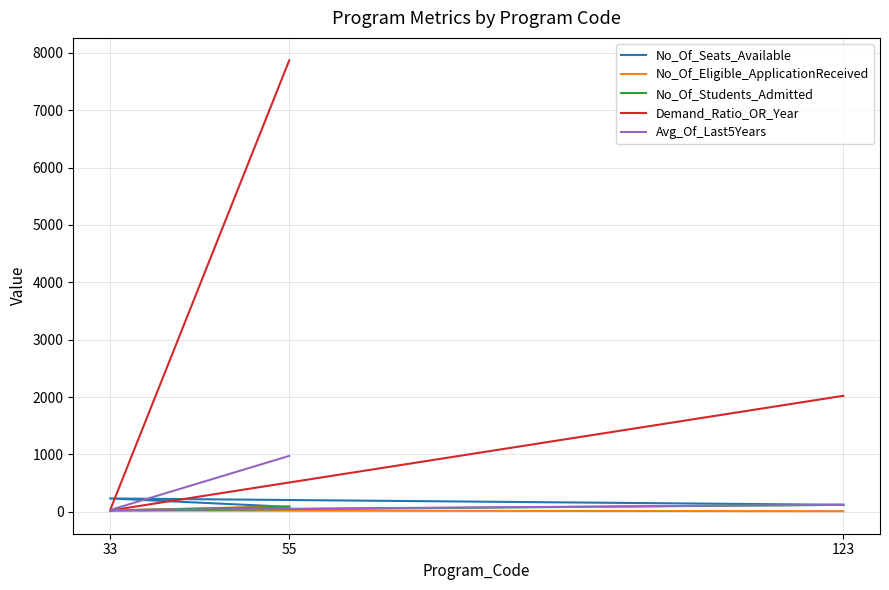

What is the difference between the maximum and minimum values in the No_Of_Students_Admitted series?

100.0